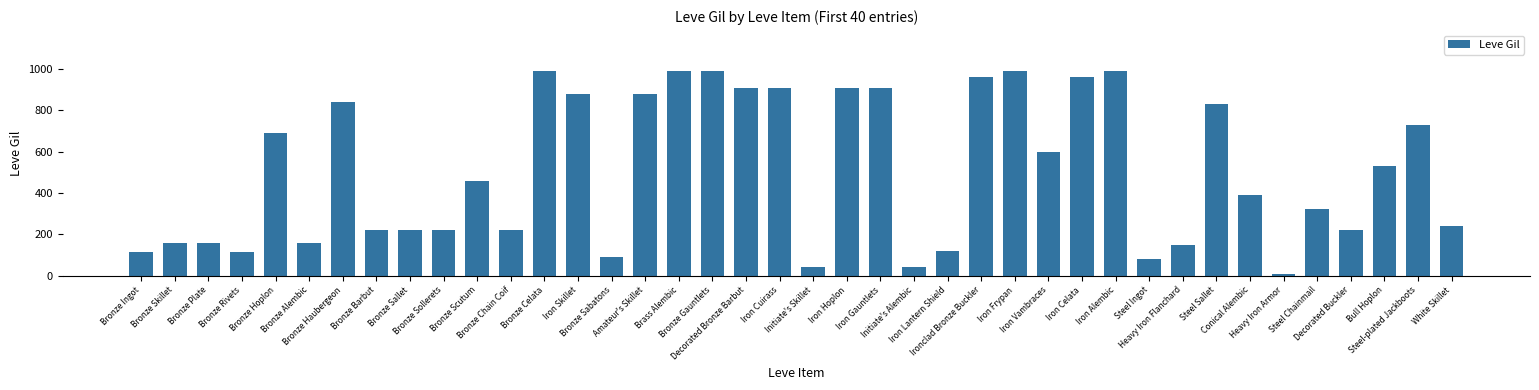

What position from the right is Iron Gauntlets?

18